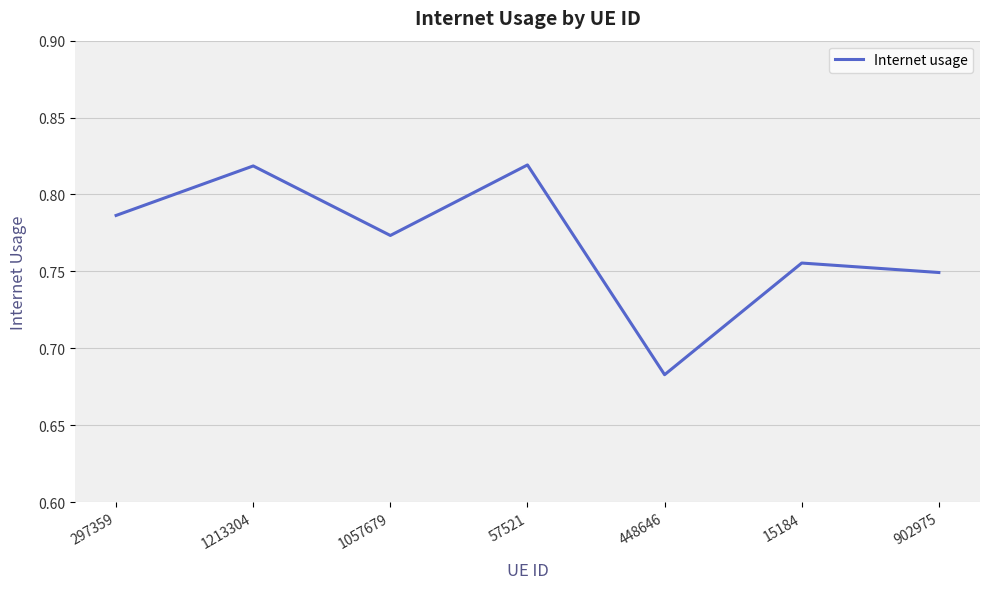

What is the sum of all values?

5.4